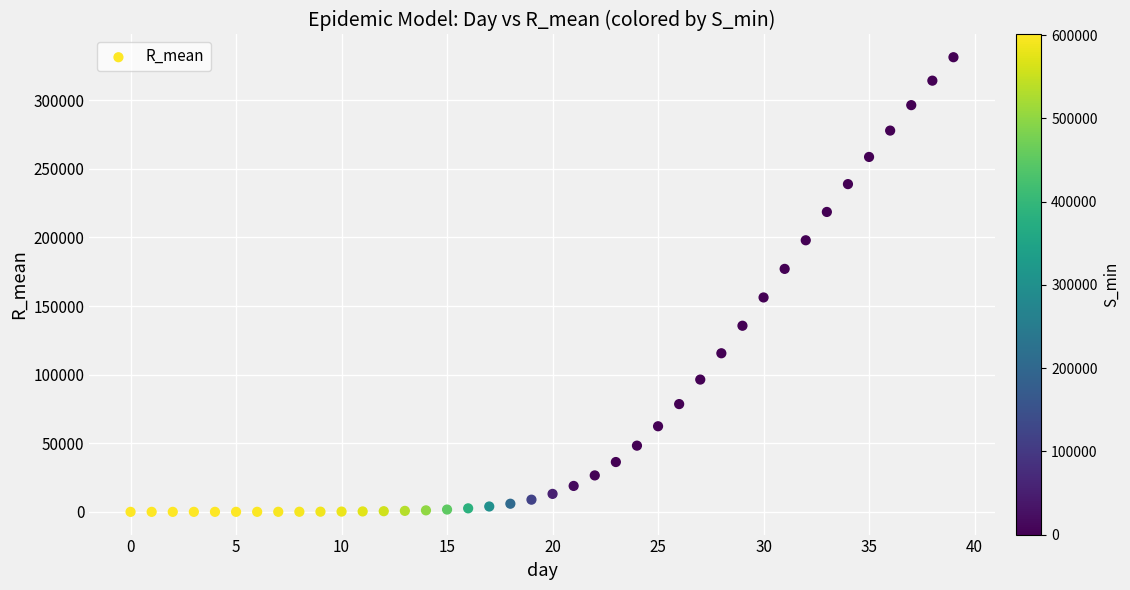

What is the range of Y values (max minus min)?

331307.1